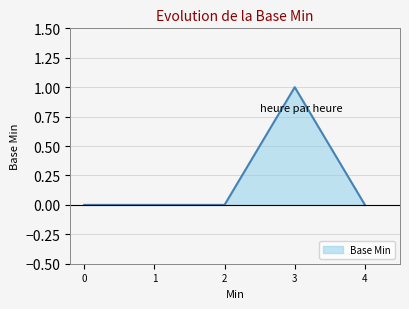

Which label corresponds to the largest value in the chart?

3